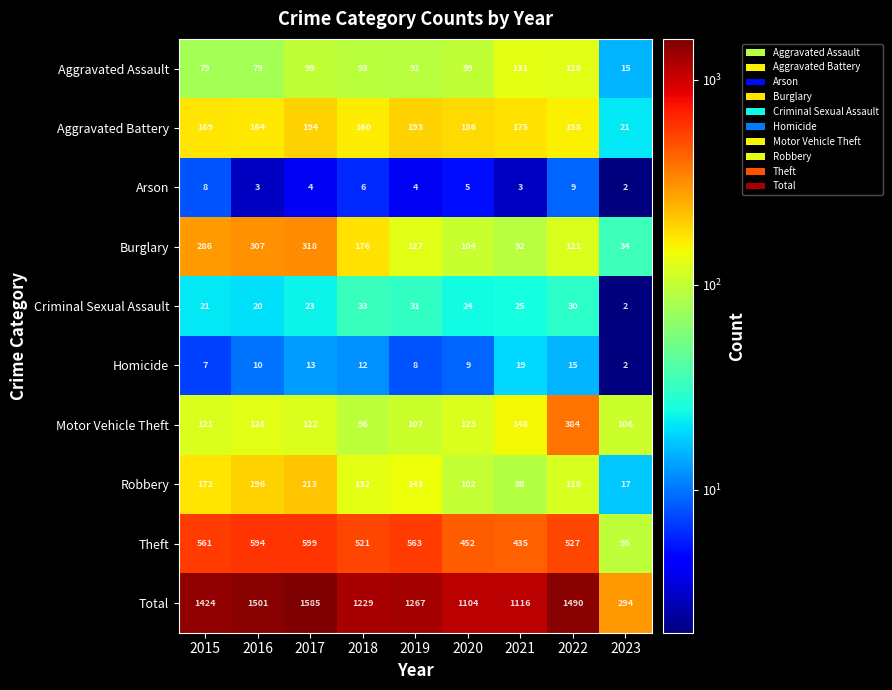

The value of Robbery at 2016 is 196. True or false?

True